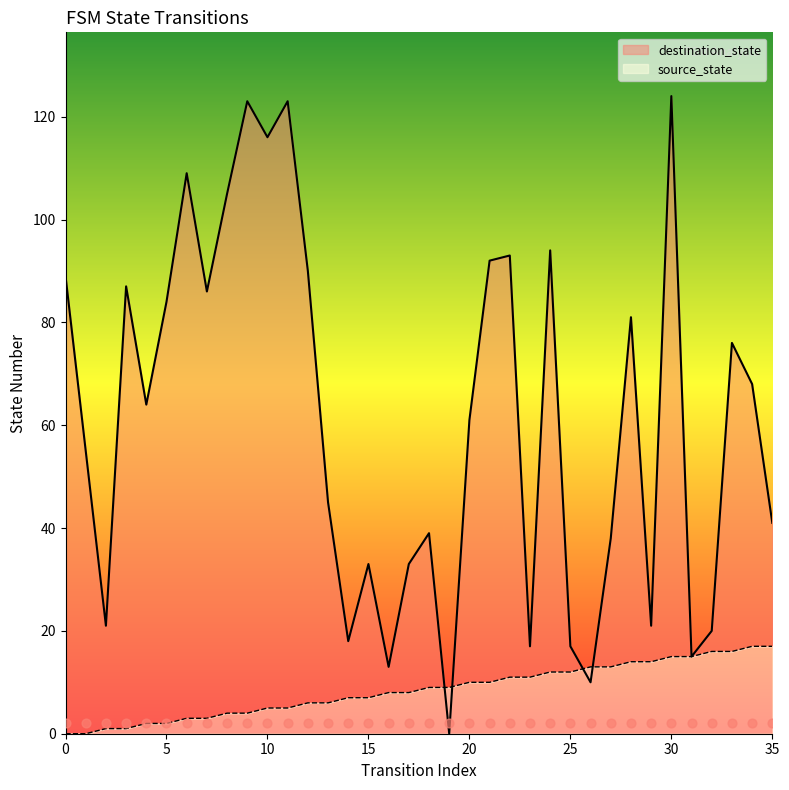

Which series contains the lowest Y value?

source_state